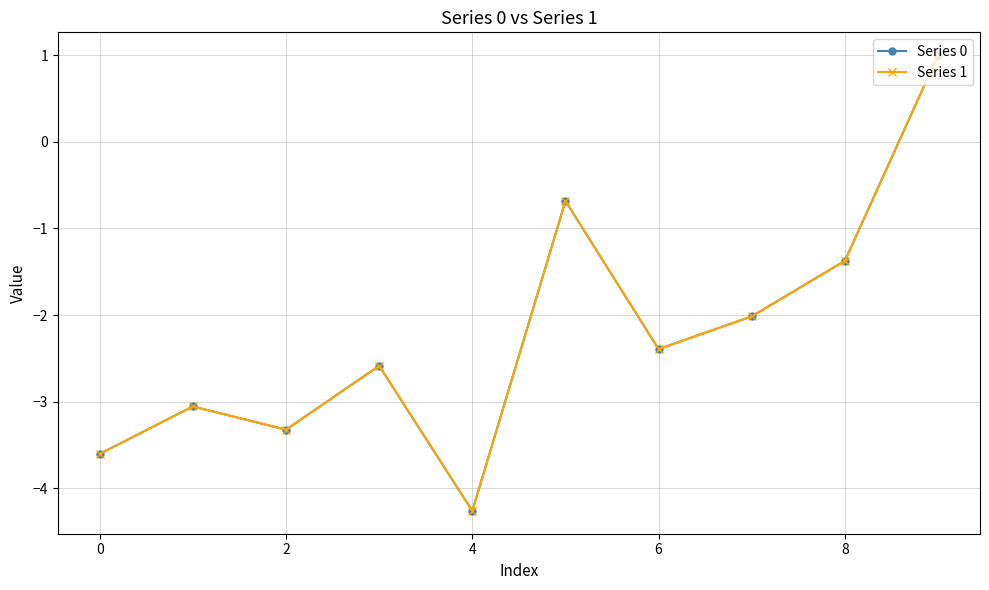

How many lines are shown in the chart?

2